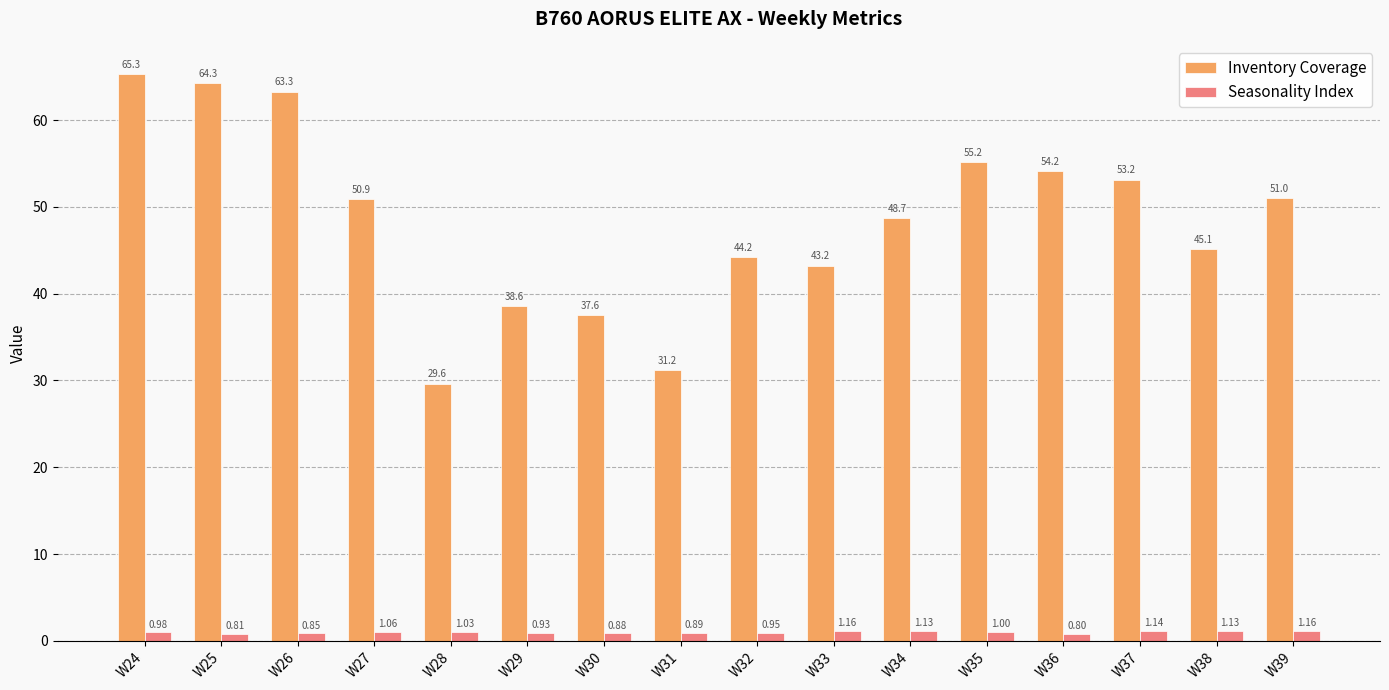

What is the difference between the maximum and minimum values in the Inventory Coverage series?

35.7